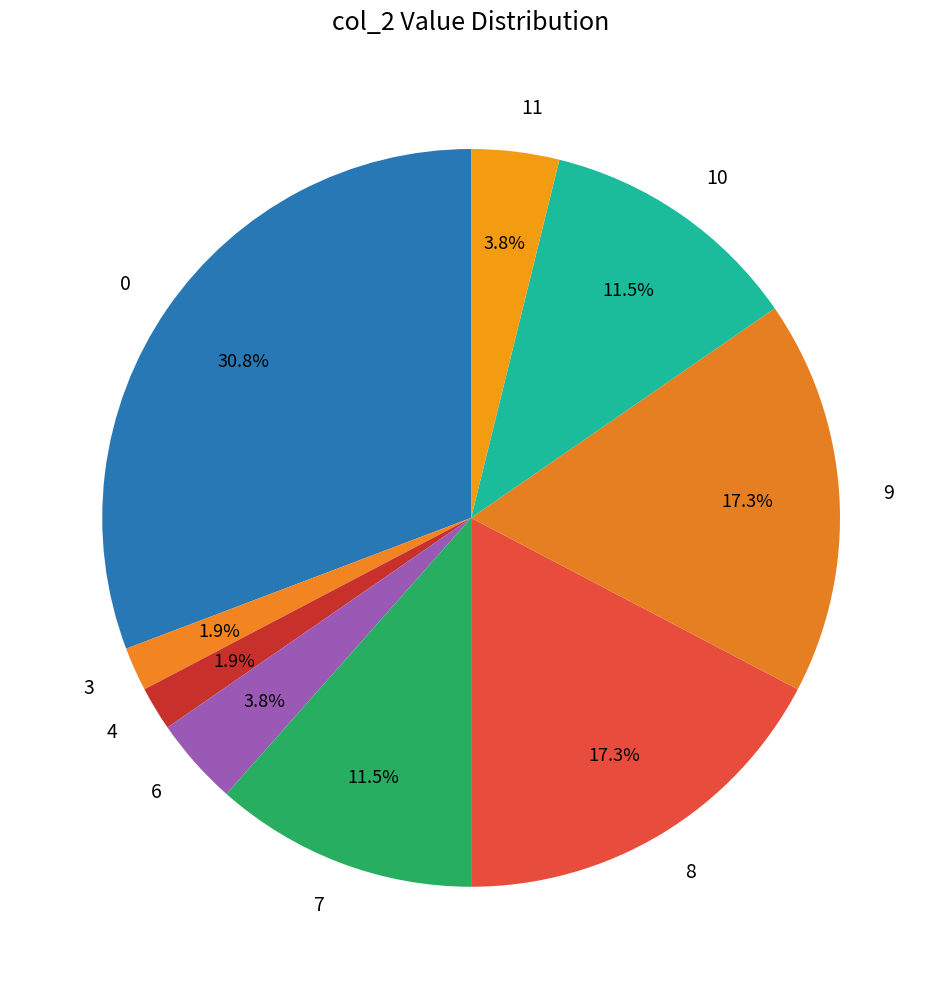

To the nearest percent, what is the combined percentage of 7 and 0?

42%